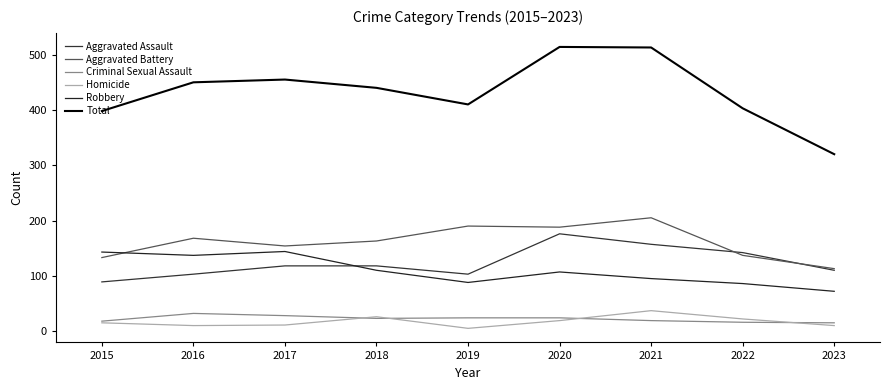

The Homicide series shows 15 at 2015. True or false?

True